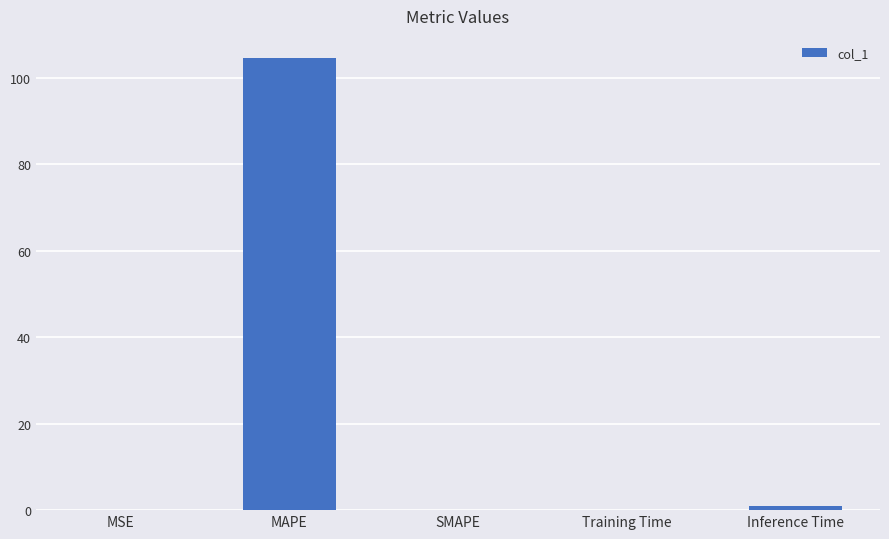

What is the greatest value displayed?

104.4